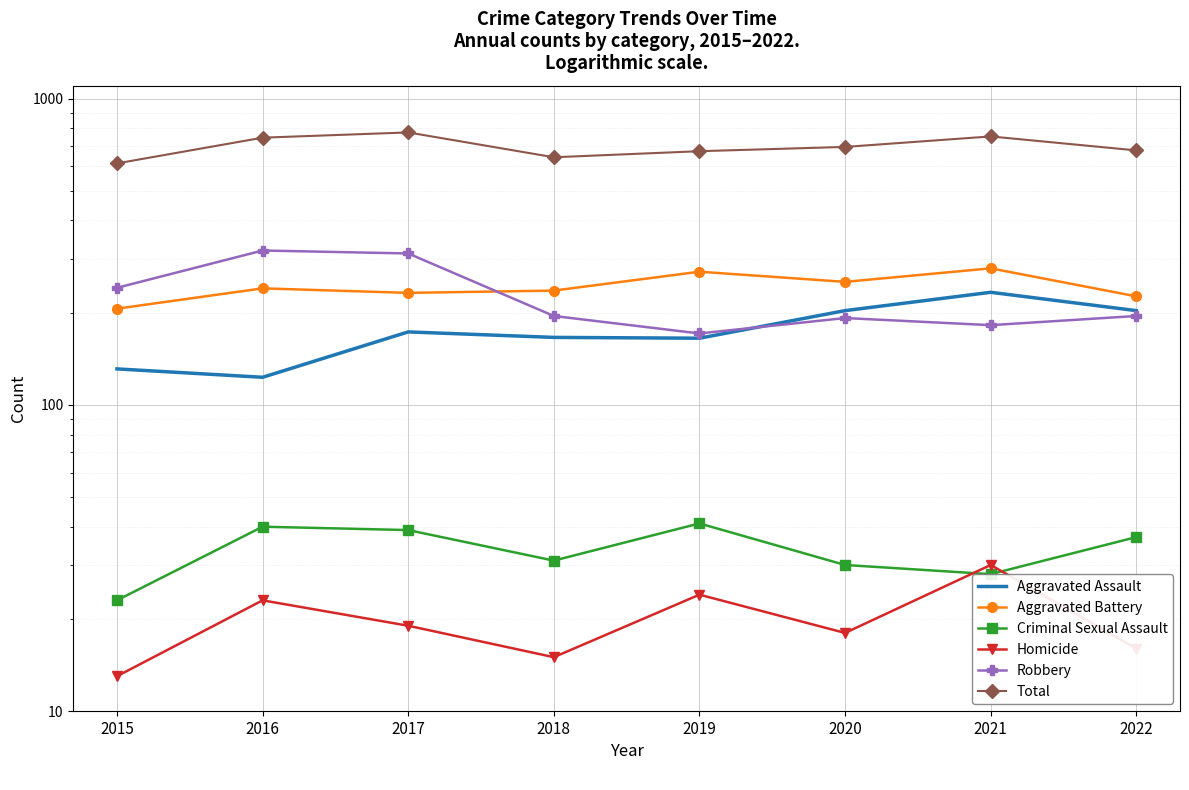

Which series changed the most between 2016 and 2021?

Robbery